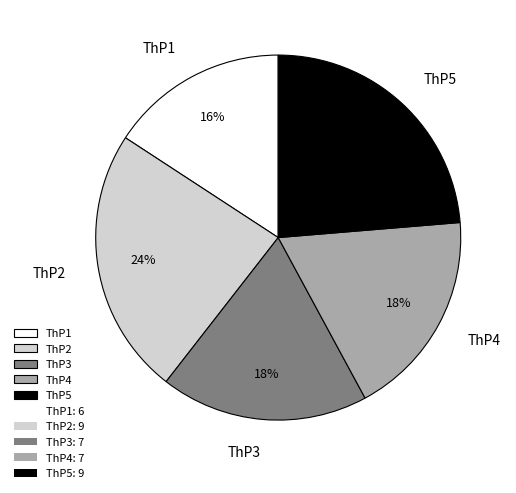

Does ThP2 represent more than half of the total?

No